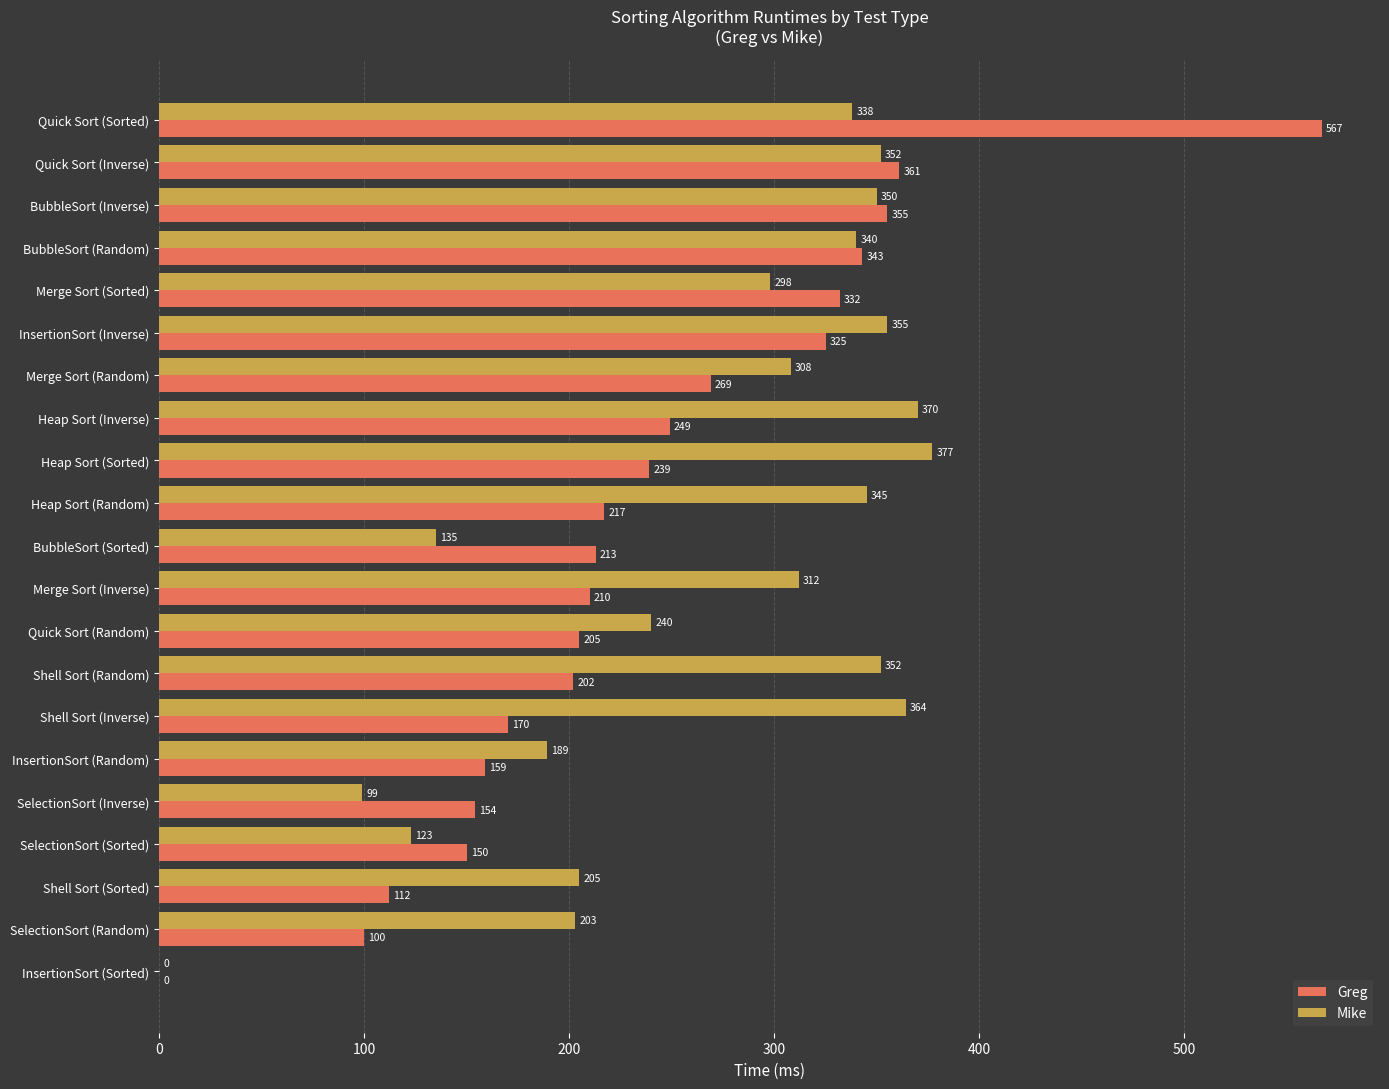

Is the value of Greg at Shell Sort (Random) greater than the value of Mike at InsertionSort (Sorted)?

Yes